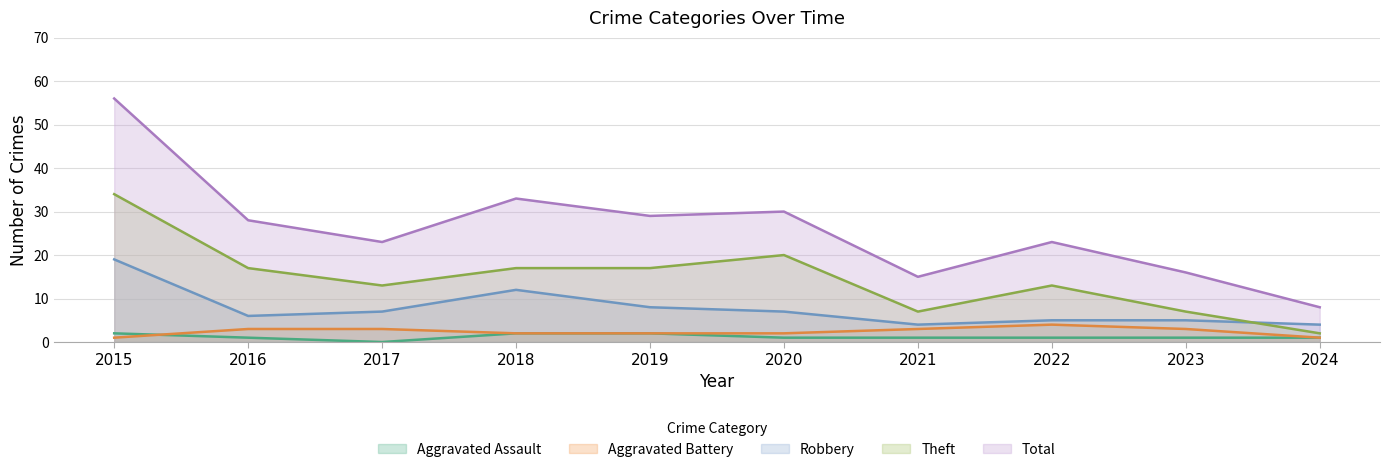

How many lines are shown in the chart?

5